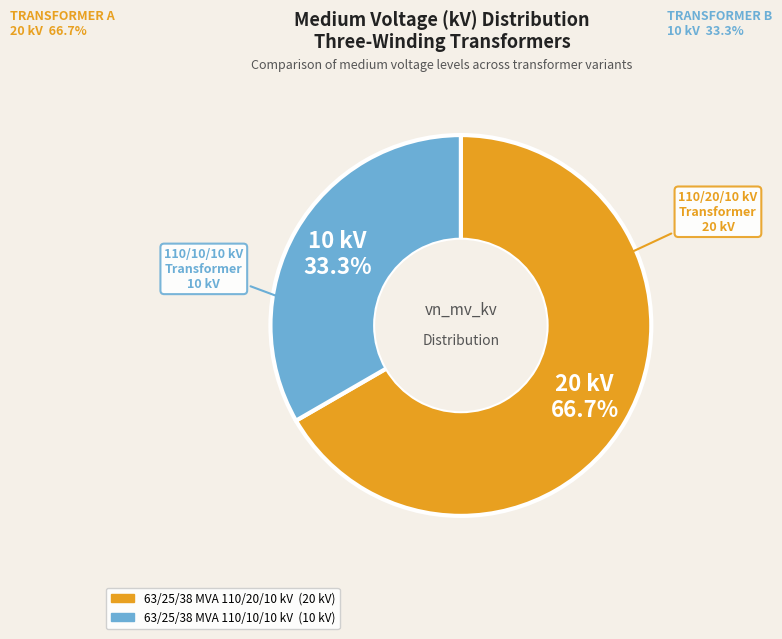

Rank the categories by value from lowest to highest.

63/25/38 MVA 110/10/10 kV, 63/25/38 MVA 110/20/10 kV